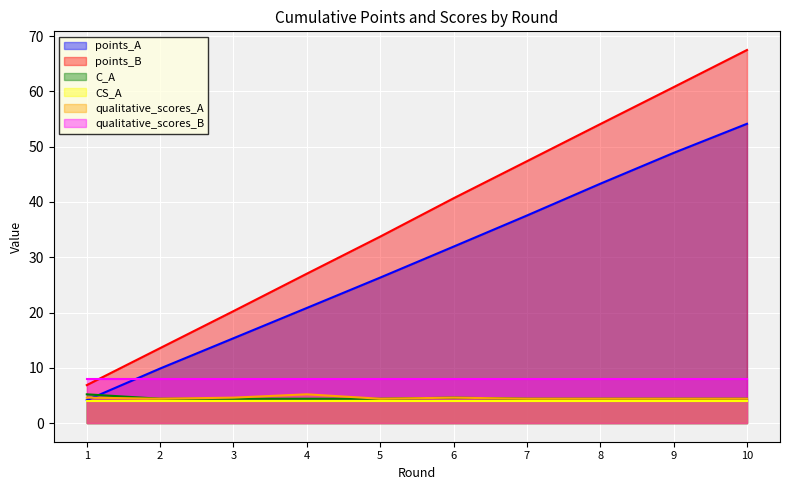

At how many categories does at least one series exceed 44?

4